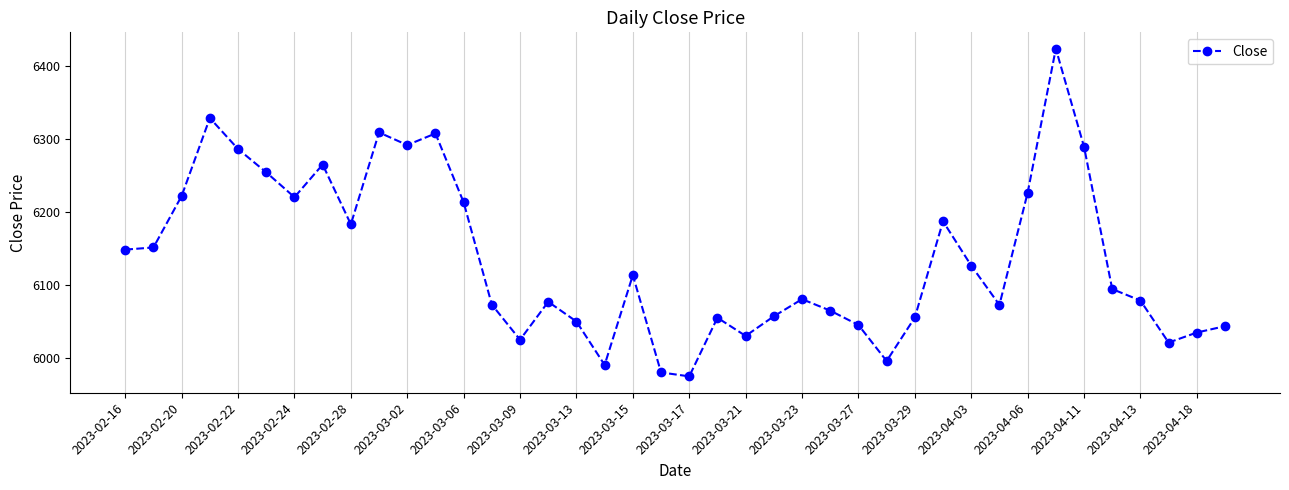

True or false: there are more than 2 points higher than both neighbors.

True